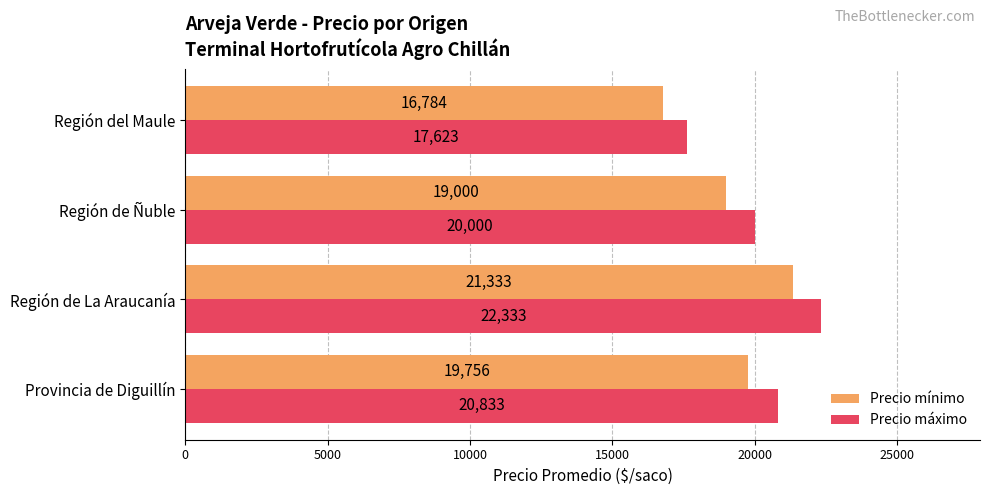

How many Precio máximo values are between 20000 and 22333?

3